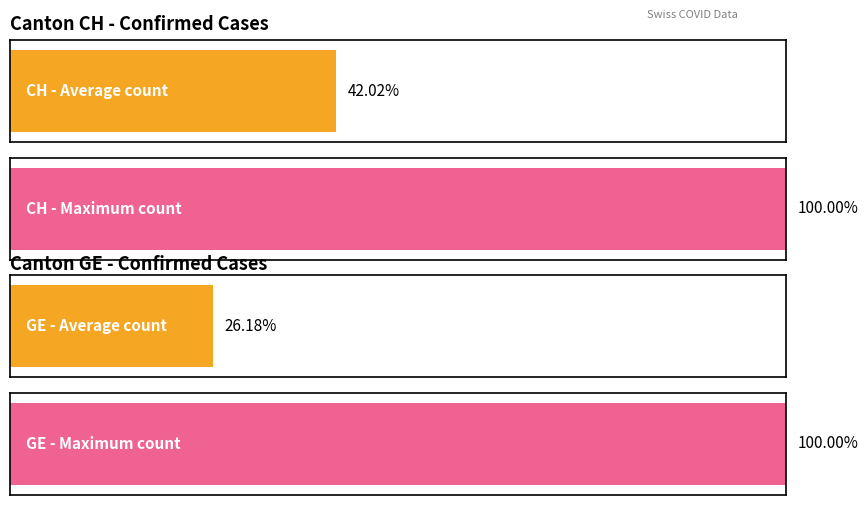

Is it true that GE equals 4 at 2020-03-05?

True